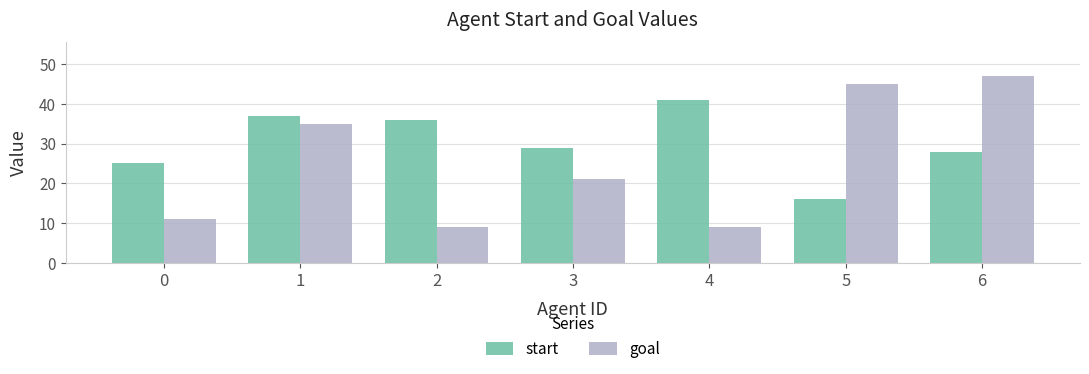

The goal series shows 47 at 6. True or false?

True